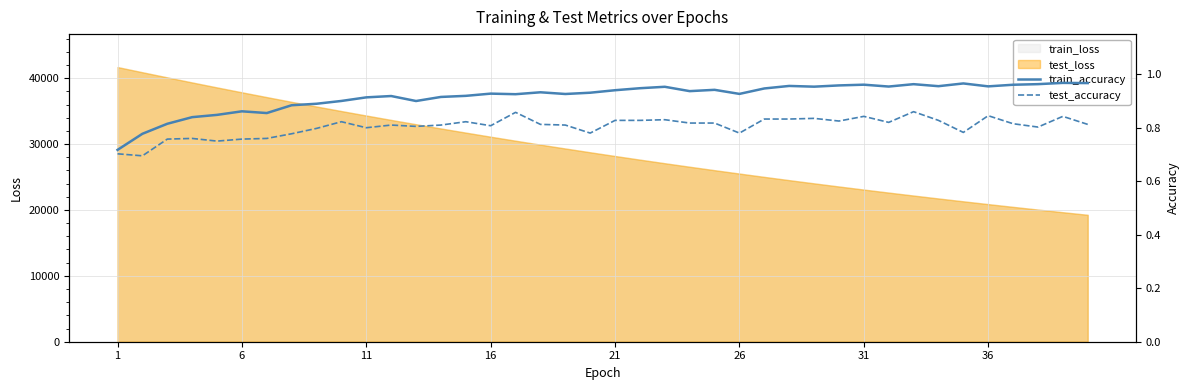

What is the highest value of the train_loss series?

41691.2